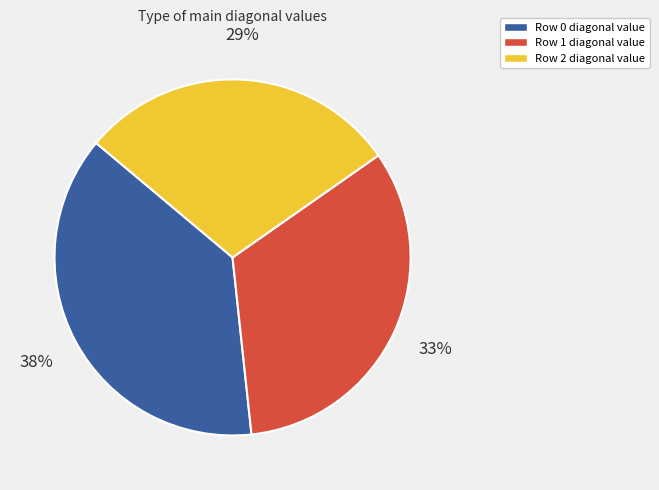

Is the sum of Row 0 diagonal value and Row 1 diagonal value greater than half?

Yes